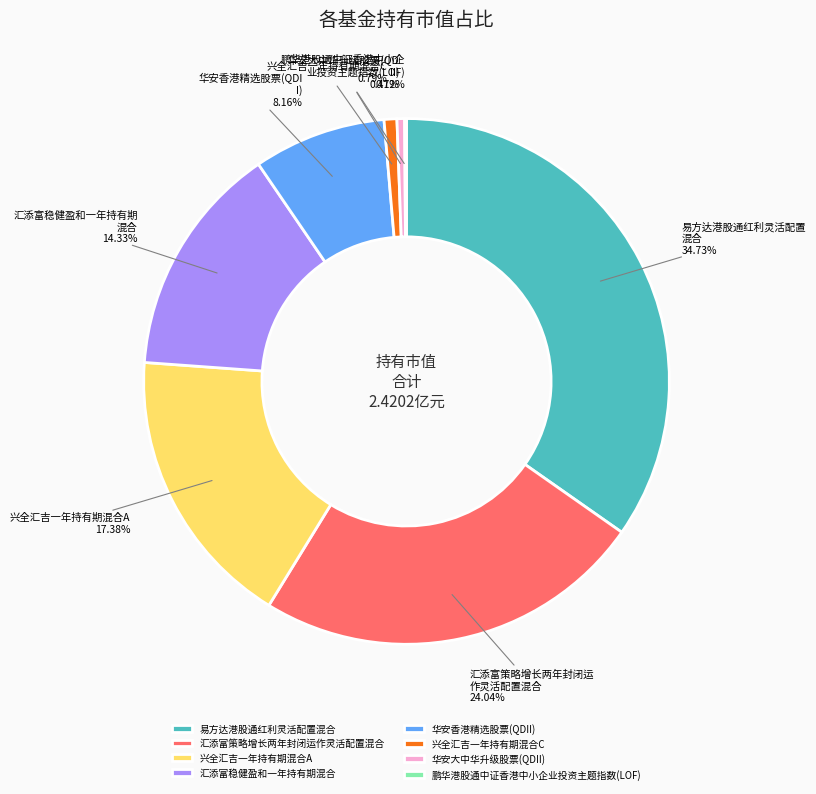

The 汇添富策略增长两年封闭运作灵活配置混合 slice represents 15% of the pie. True or false?

False